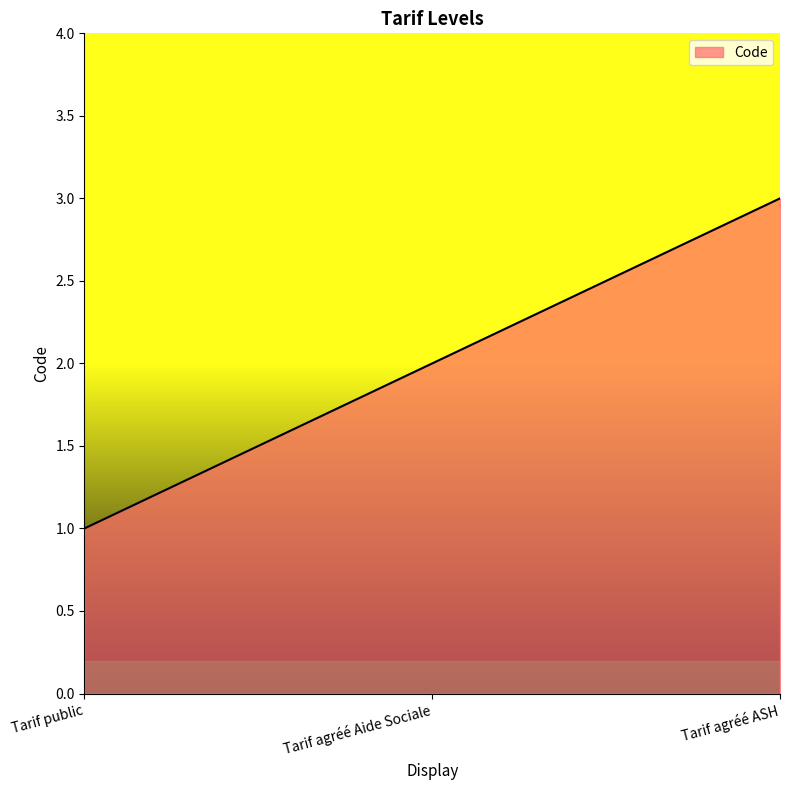

What is the smallest value displayed?

1